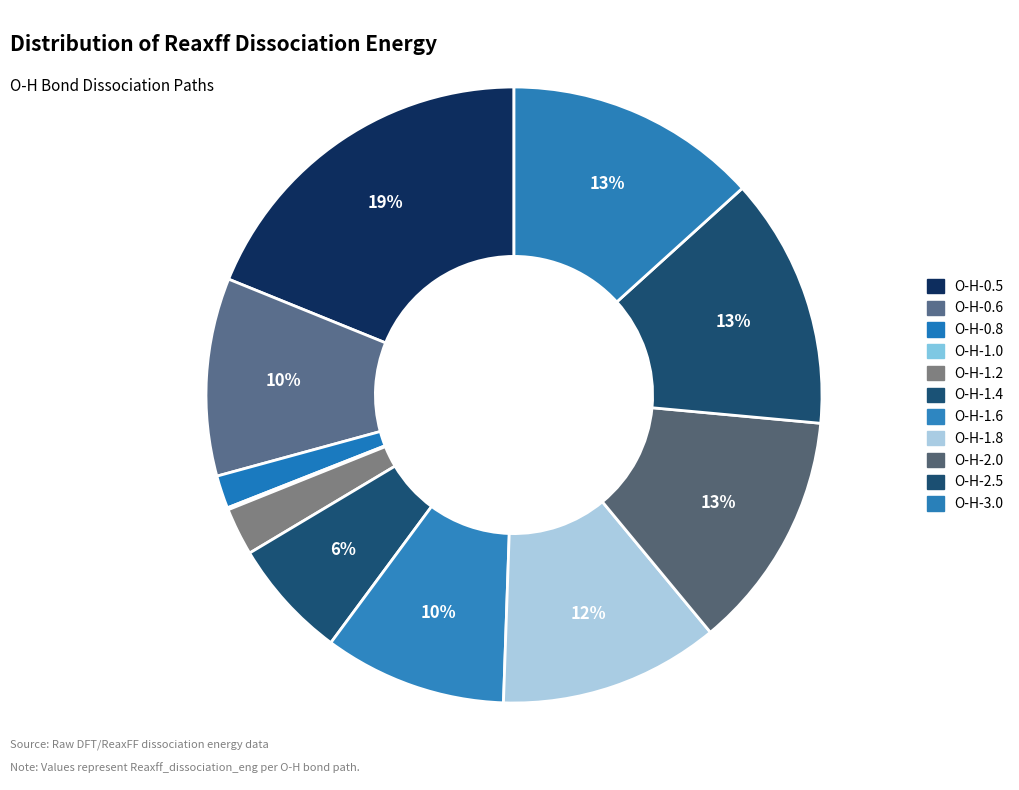

To the nearest percent, what percentage of the pie is O-H-0.8?

2%